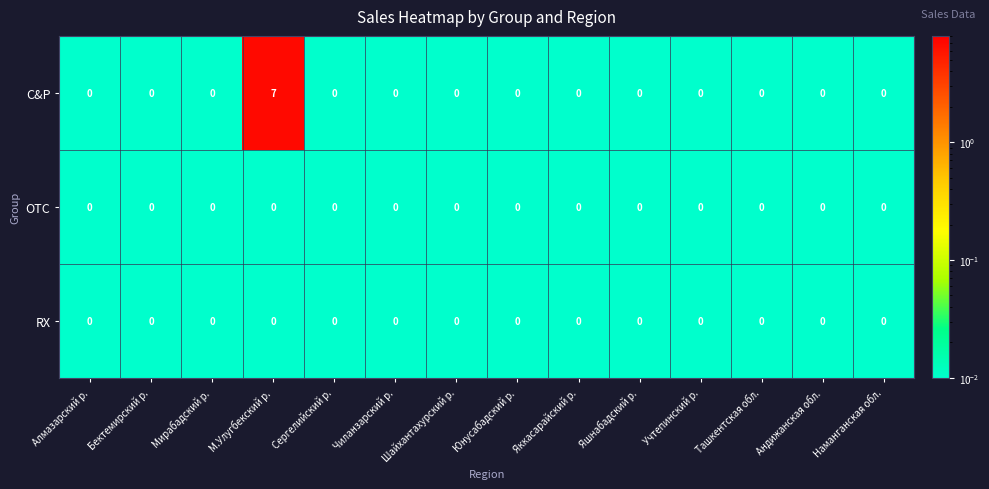

Which series has the widest spread of values?

C&P